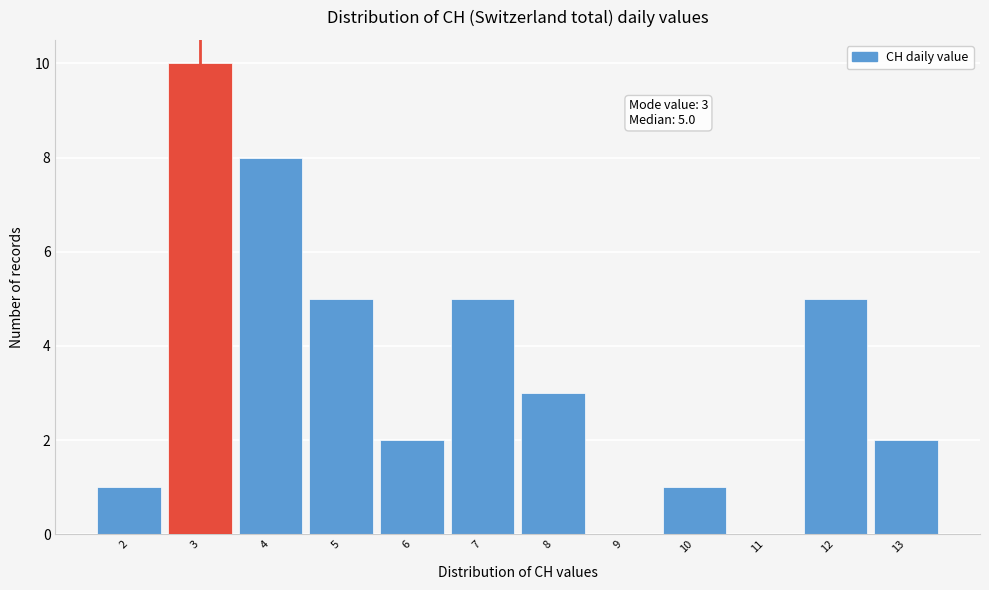

Over which range of the x-axis is the bar tallest?

2.5 to 3.5